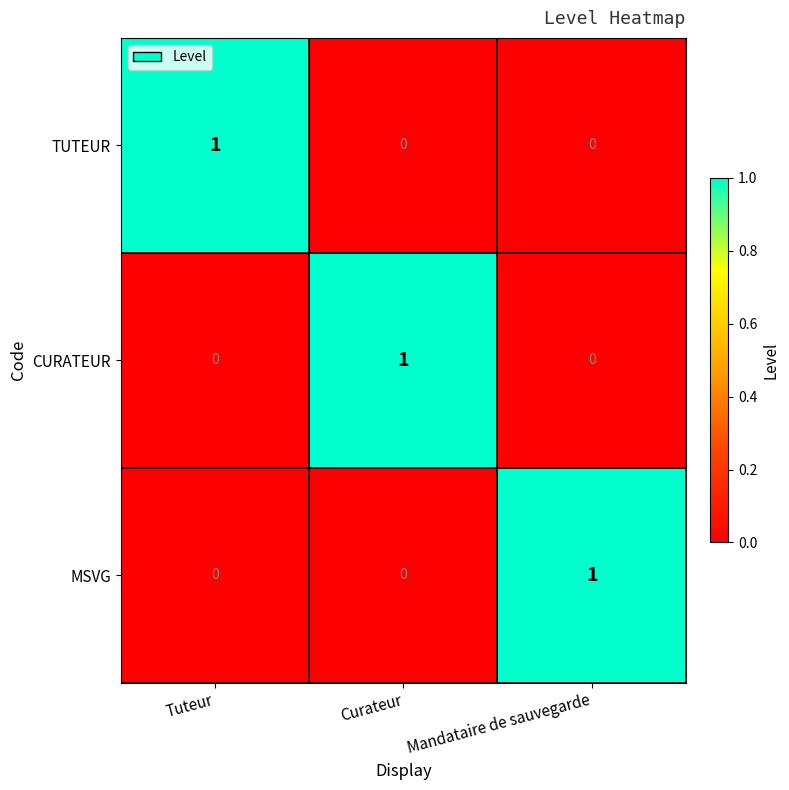

Which category has the highest value in the MSVG series?

Mandataire de sauvegarde